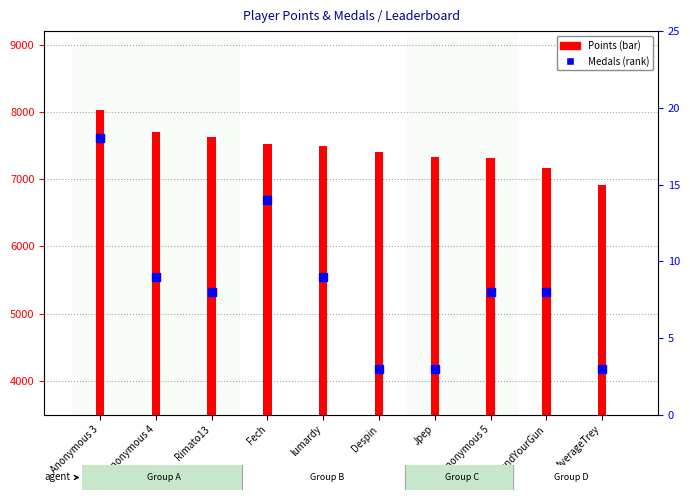

What are all the series names shown in the legend?

Points, Medals